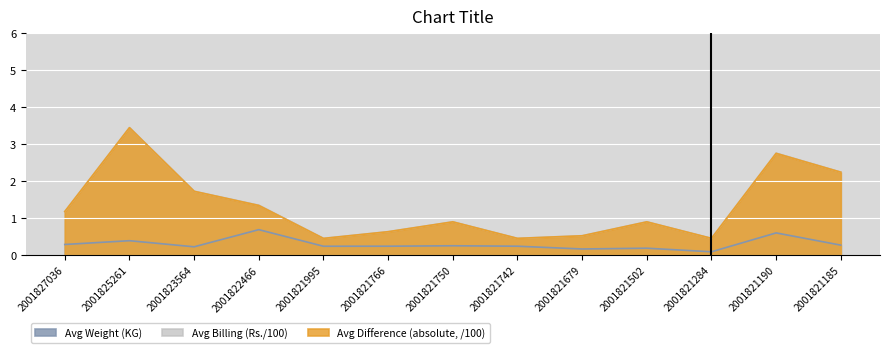

Is the value of Avg Billing (Rs./100) at 2001821742 greater than the value of Avg Weight (KG) at 2001821766?

Yes